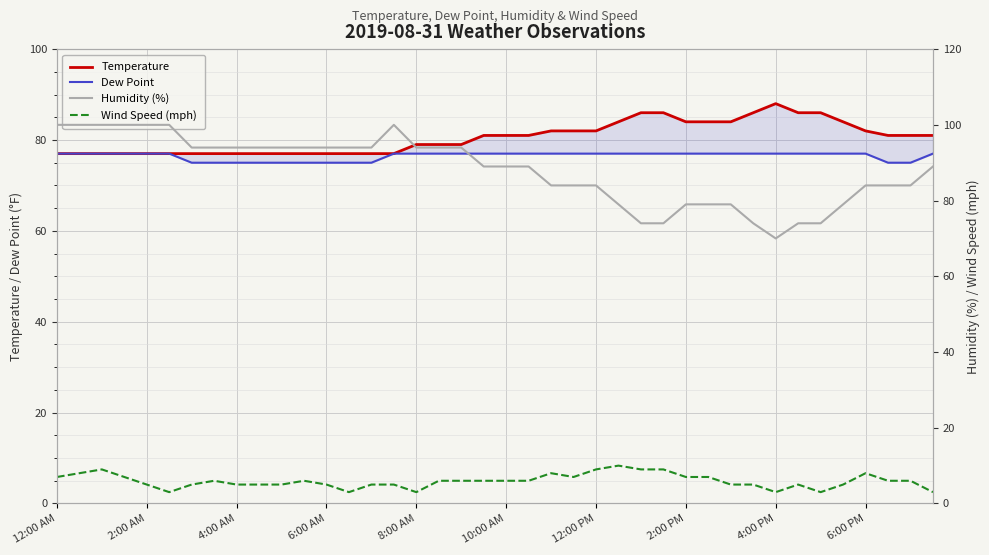

What is the difference between the Wind Speed (mph) values at 25 and 2:00 PM?

4